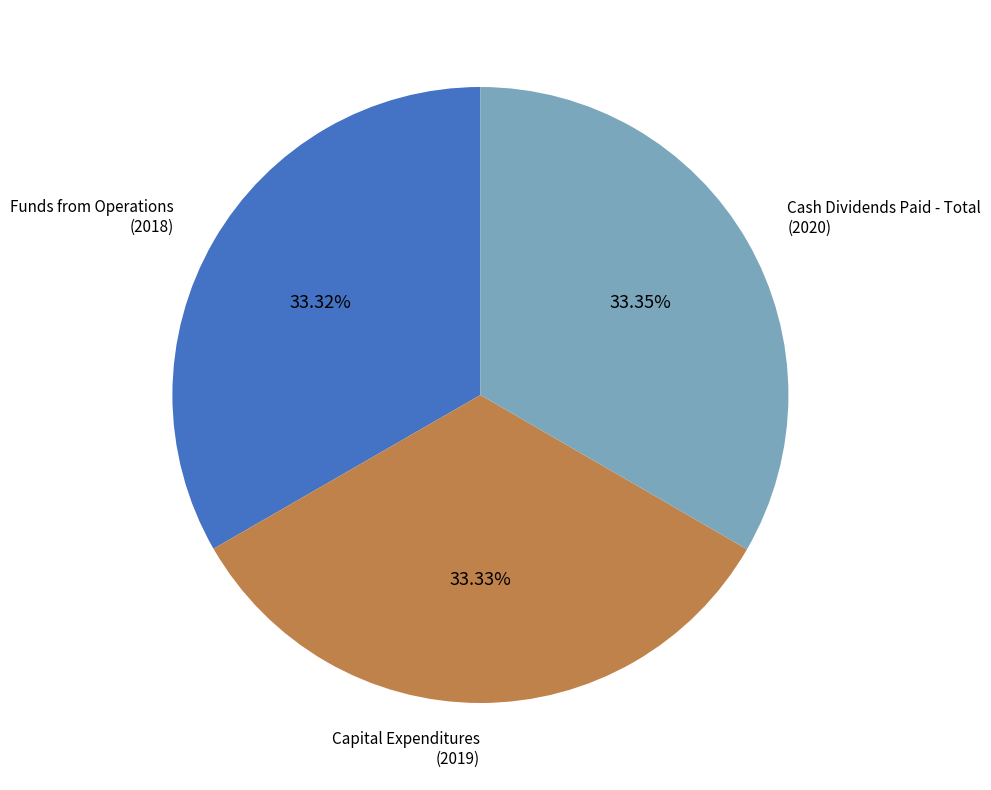

True or false: Capital Expenditures accounts for 33% of the total.

True